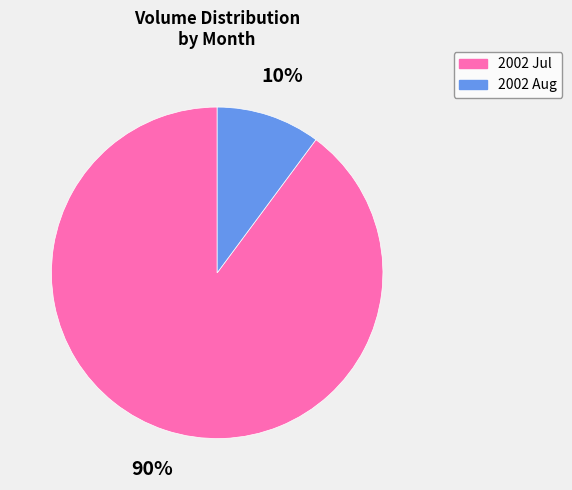

Is there a majority slice in this chart?

Yes